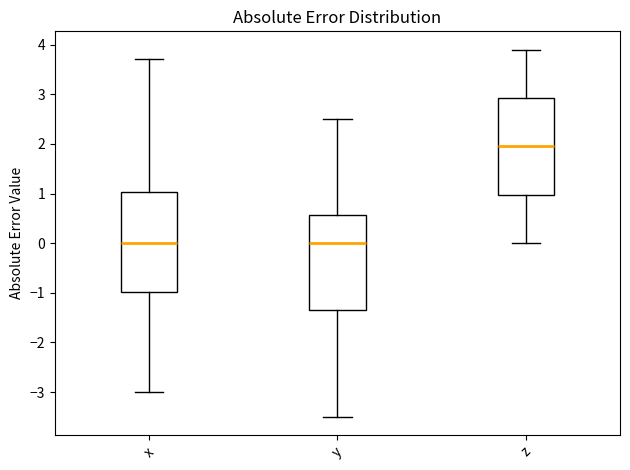

Reading left to right, read every box against the y-axis: the position of its median line, the range the box covers, and the ends of its whiskers. The values are not printed on the chart, so give them approximately, as read against the axis.

x: median 0.0, box -1.0 to 1.0, whiskers -3.0 to 3.7
y: median 0.0, box -1.3 to 0.6, whiskers -3.5 to 2.5
z: median 2.0, box 1.0 to 2.9, whiskers 0.0 to 3.9